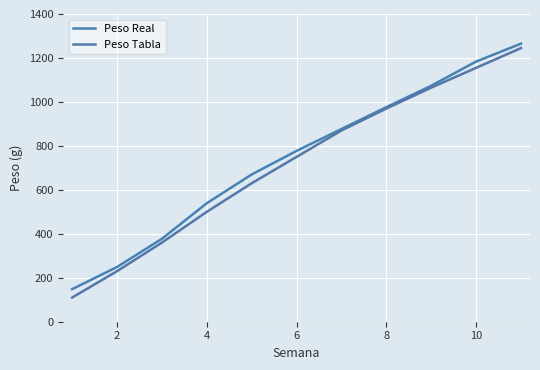

How many categories are shown in the chart?

11